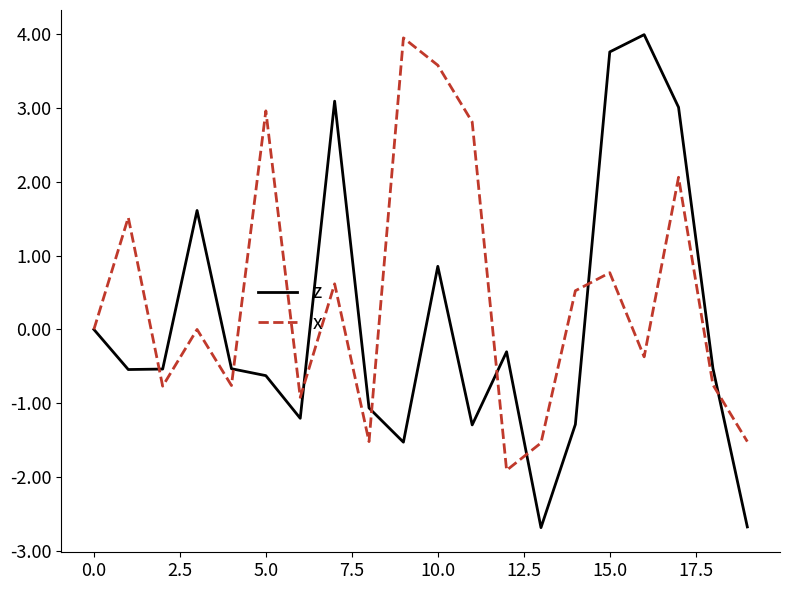

Rank the series by their average value, from lowest to highest.

z, x